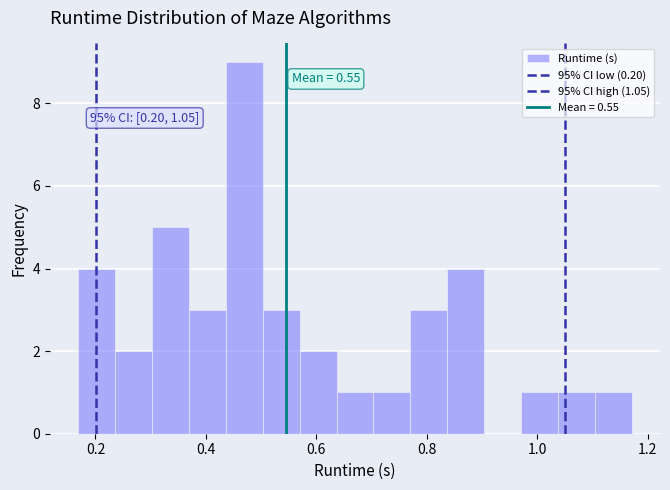

Read against the x-axis, roughly where is the centre of the tallest bar?

0.46